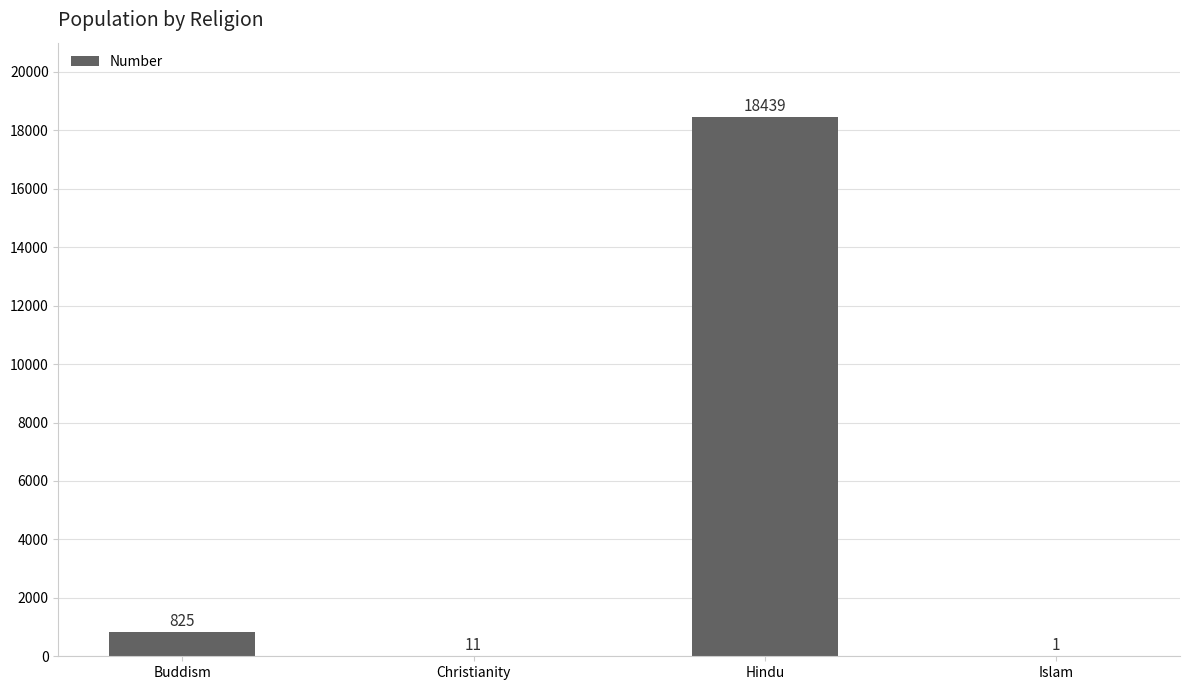

What is the sum of all values?

19276